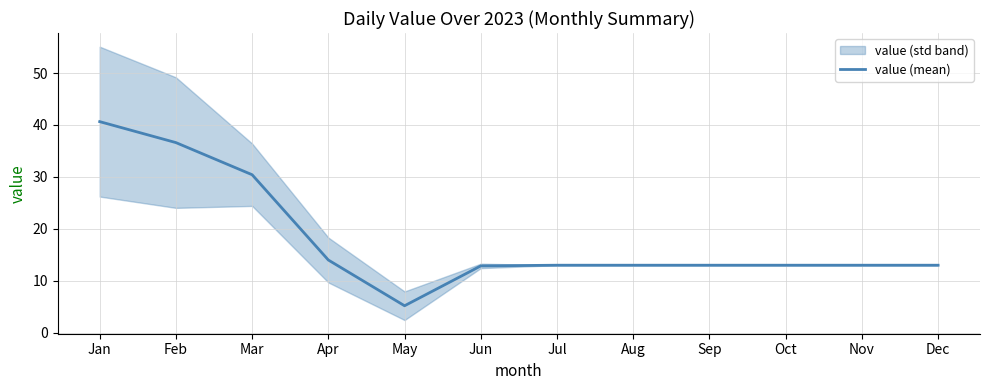

The chart shows a value of 50.1 at Mar. True or false?

False